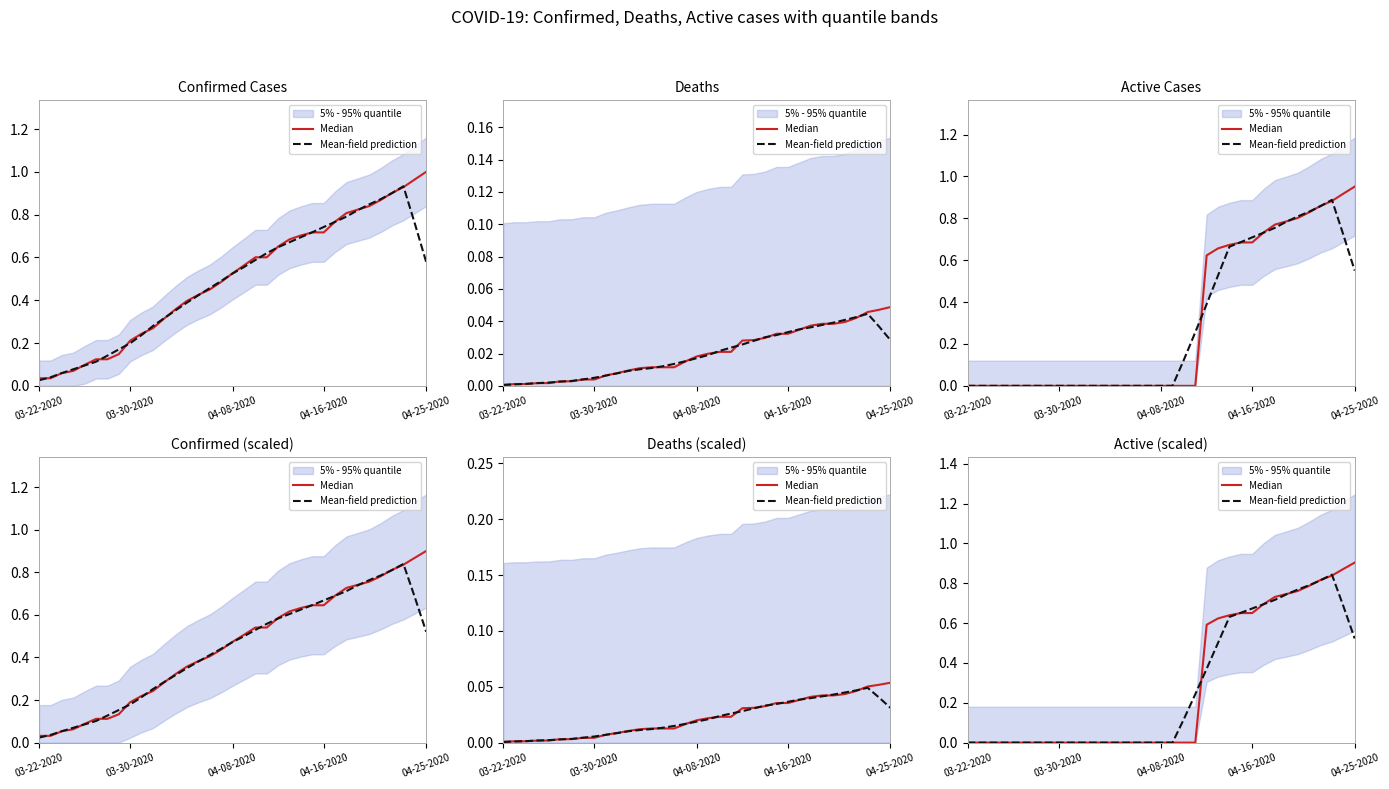

Does the chart display data point markers on the line(s)?

No